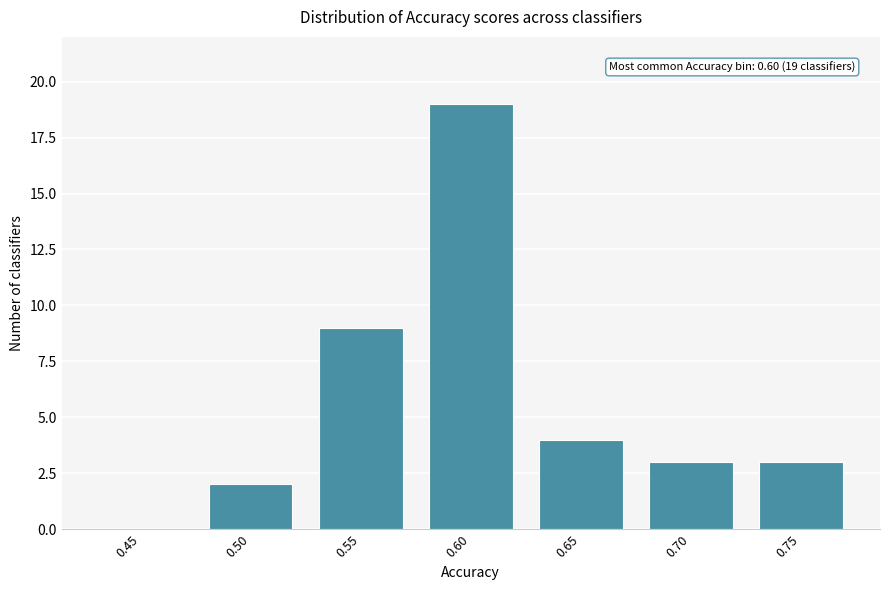

Reading left to right, transcribe all the data shown in this chart.

0.45=0	0.50=2	0.55=9	0.60=19	0.65=4	0.70=3	0.75=3